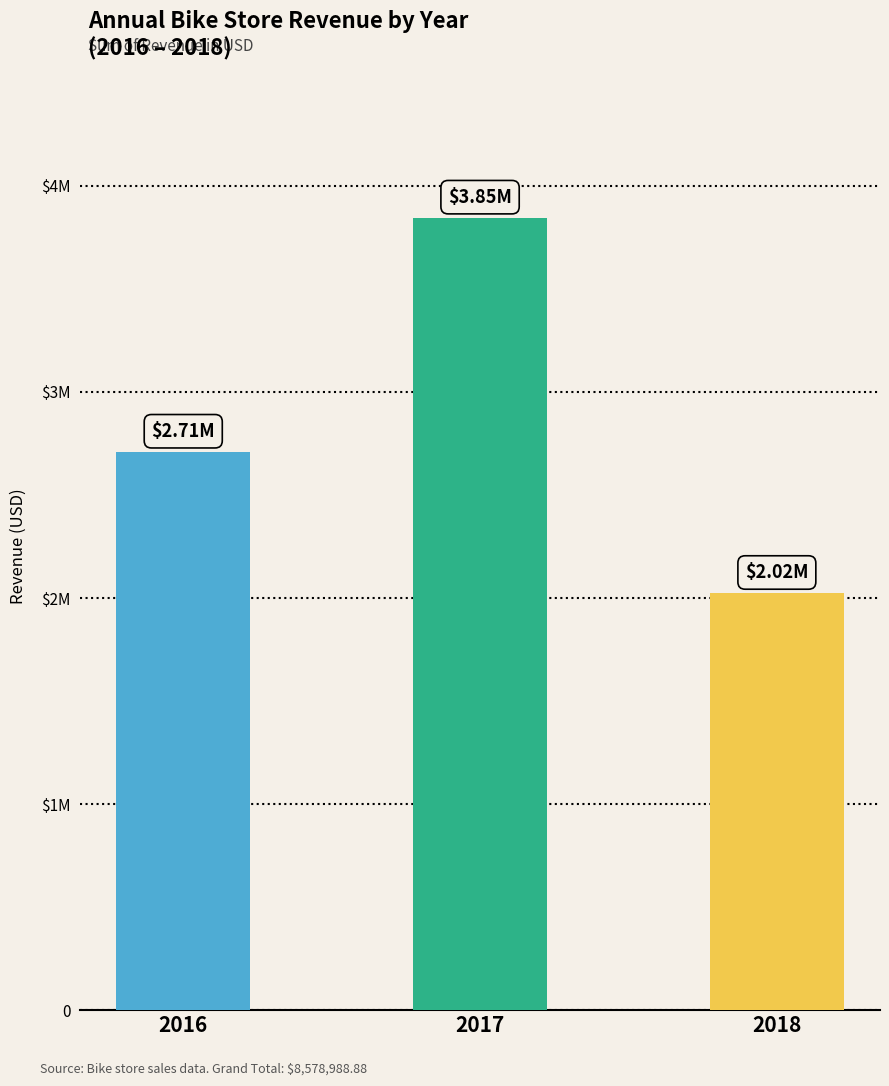

Rank the categories by value from highest to lowest.

2017, 2016, 2018